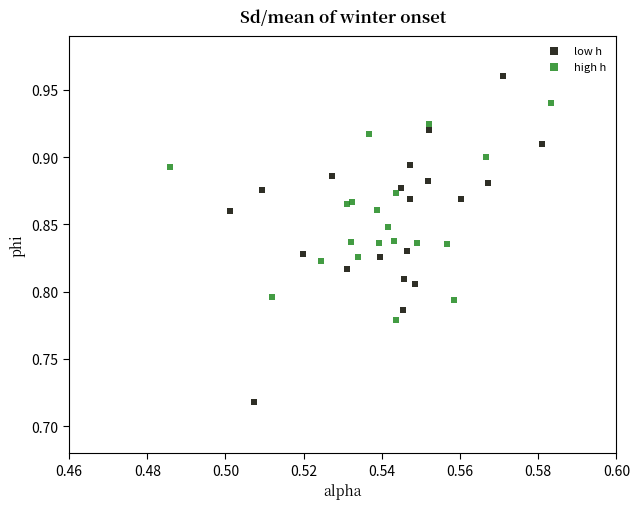

Which series has the largest Y range (max minus min)?

low h